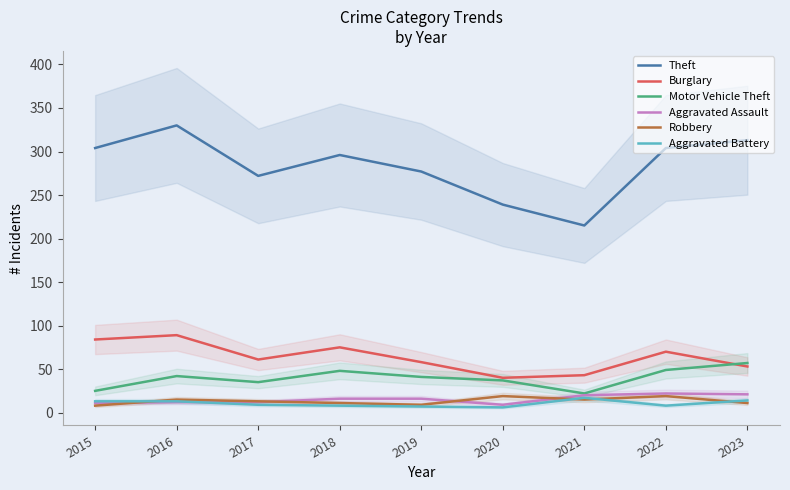

Count the number of data series in this chart.

6